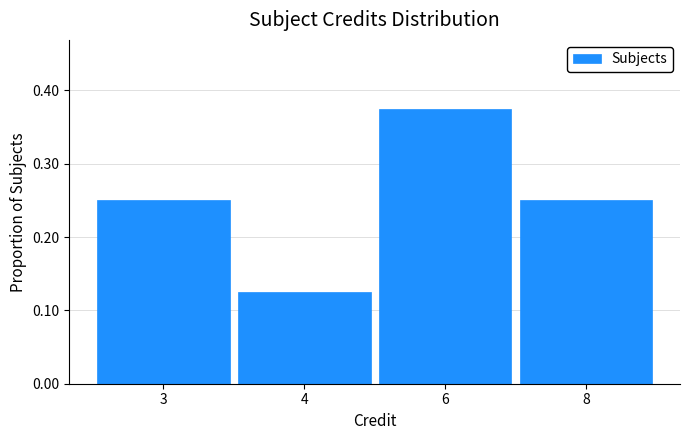

Between 6 and 8, which is larger?

6